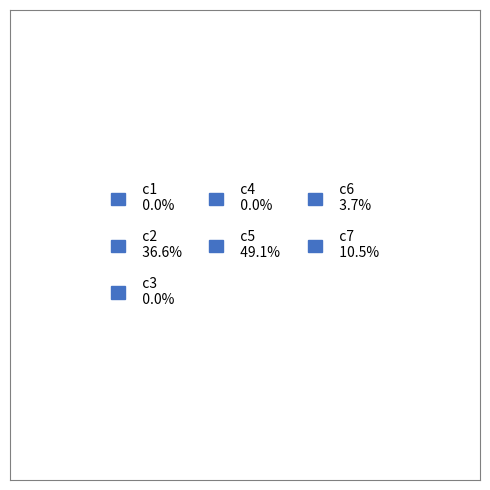

Is it true that c3 is 5% of the pie?

False